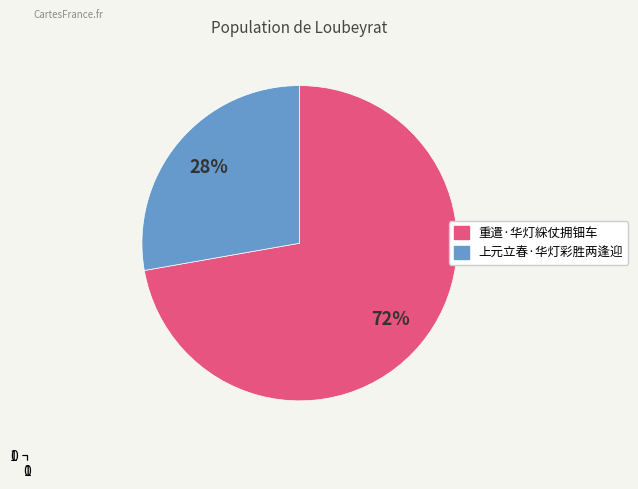

Does 上元立春·华灯彩胜两逢迎 account for over 50% of the chart?

No